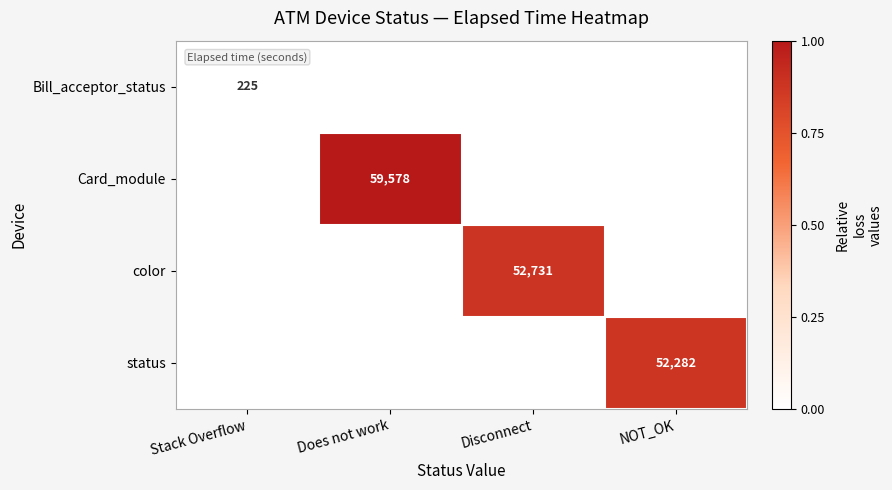

True or false: Bill_acceptor_status has a value of 225 at Stack Overflow.

True